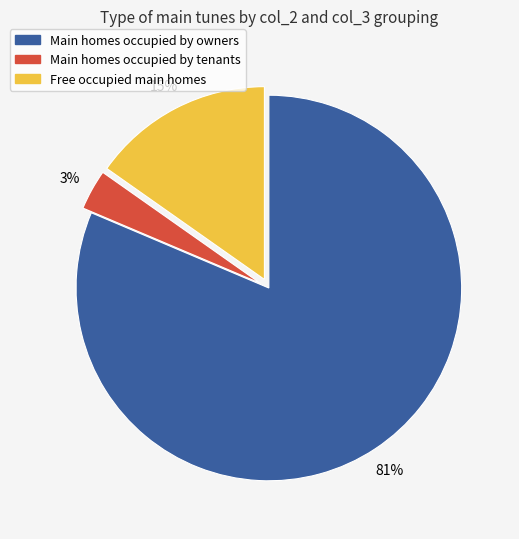

Is there any slice that represents more than half of the pie?

Yes